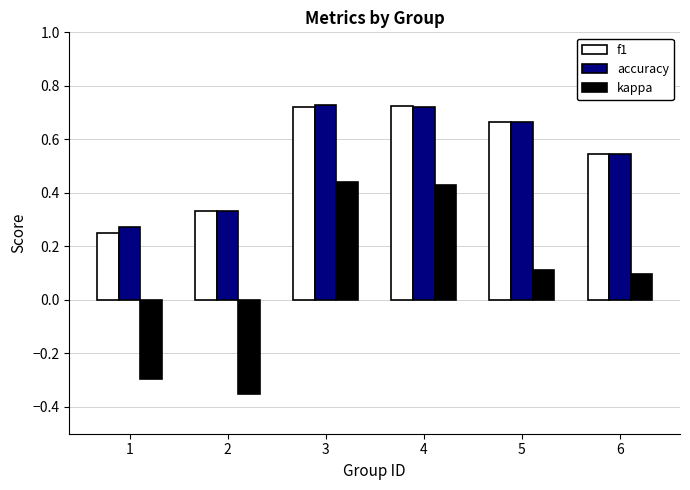

True or false: f1 has a value of 0.3 at 4.

False